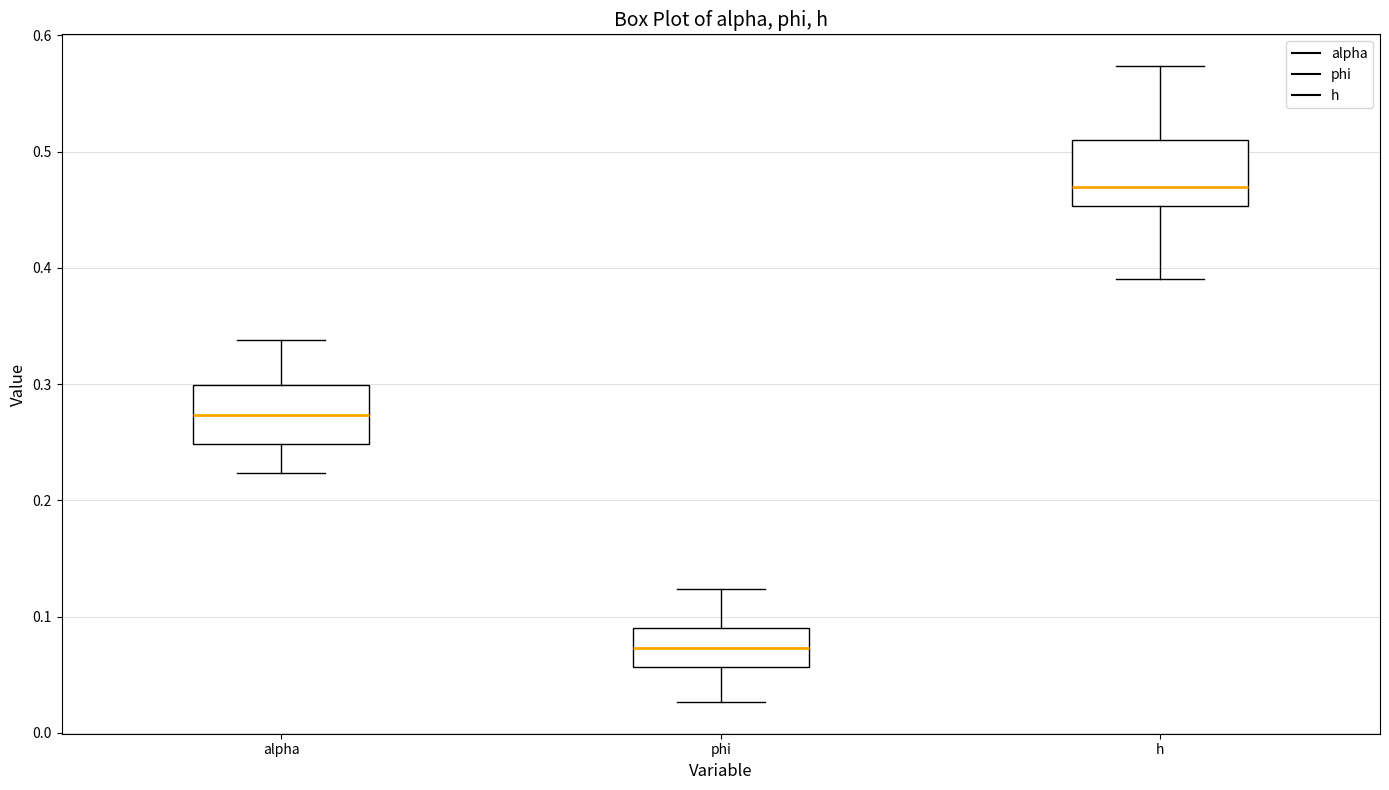

Which box has the lowest median line?

phi